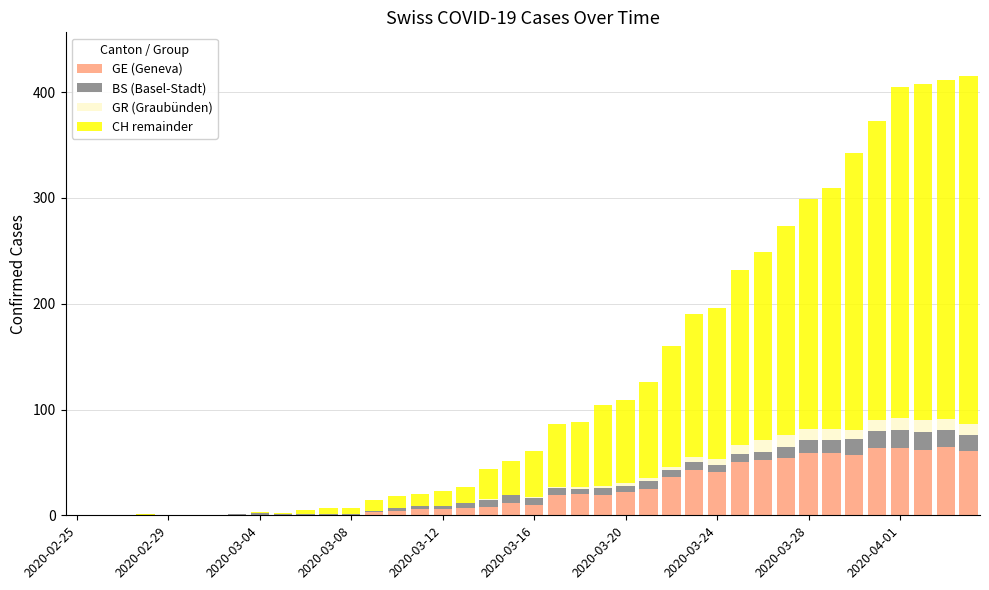

What are all the series names shown in the legend?

GE (Geneva), BS (Basel-Stadt), GR (Graubünden), CH remainder